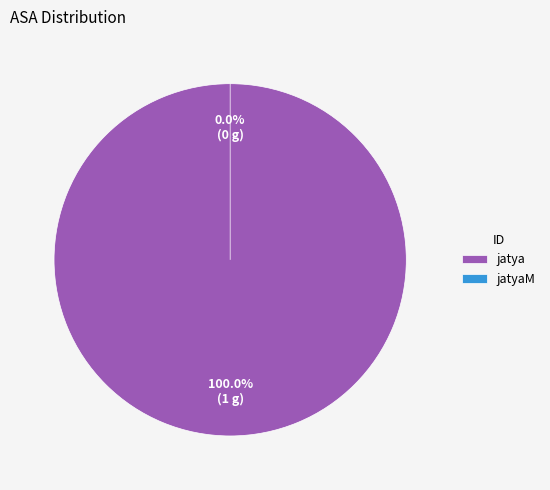

The 1234567890 slice represents 100% of the pie. True or false?

True